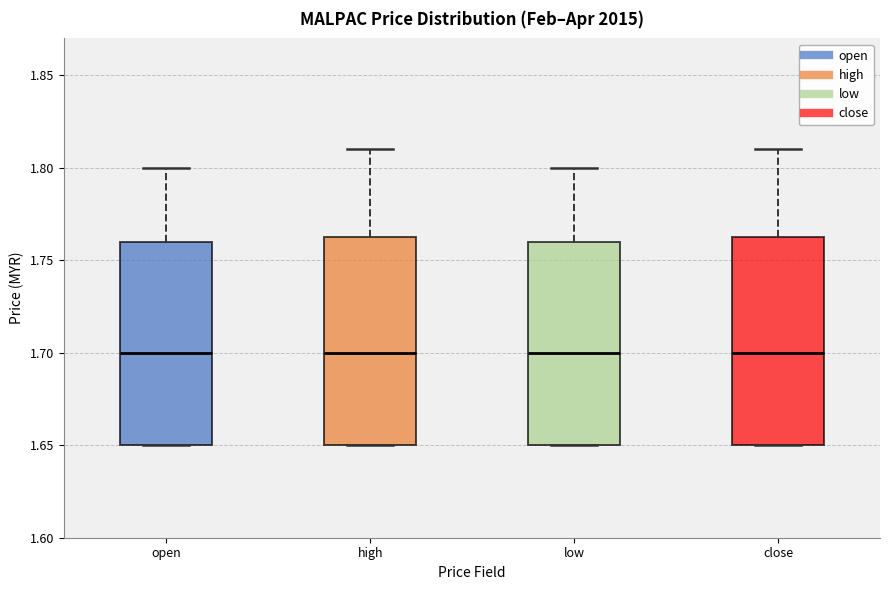

Reading left to right, transcribe this box plot: for each box, give where its median line is, the range the box spans, and where its two whiskers end, as read against the y-axis. The values are not printed on the chart, so give them approximately, as read against the axis.

open: median 1.700, box 1.650 to 1.760, whiskers 1.650 to 1.800
high: median 1.700, box 1.650 to 1.765, whiskers 1.650 to 1.810
low: median 1.700, box 1.650 to 1.760, whiskers 1.650 to 1.800
close: median 1.700, box 1.650 to 1.765, whiskers 1.650 to 1.810